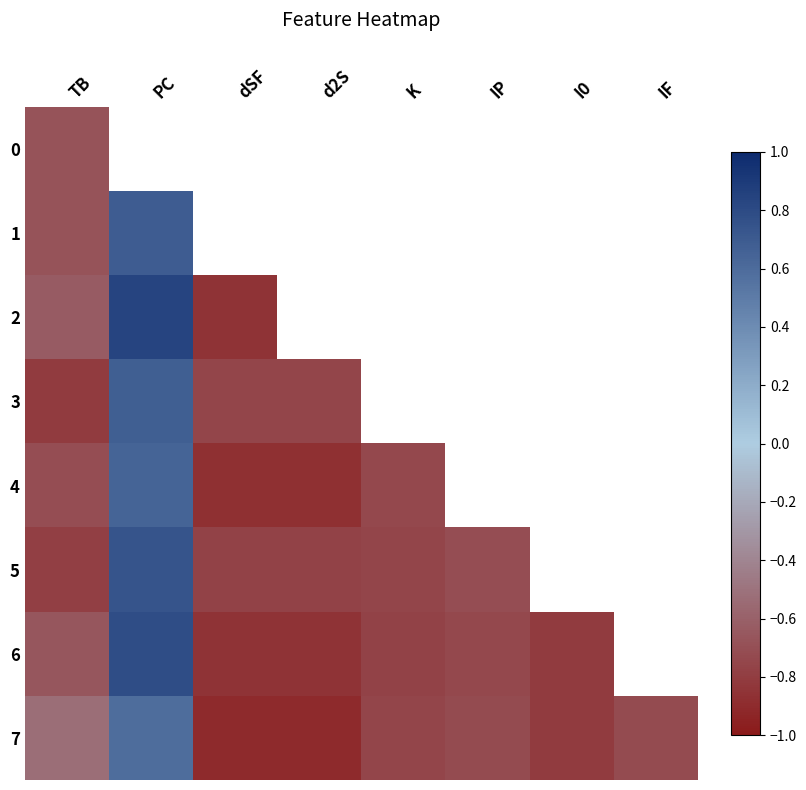

Which series changed the most between d2S and I0?

7